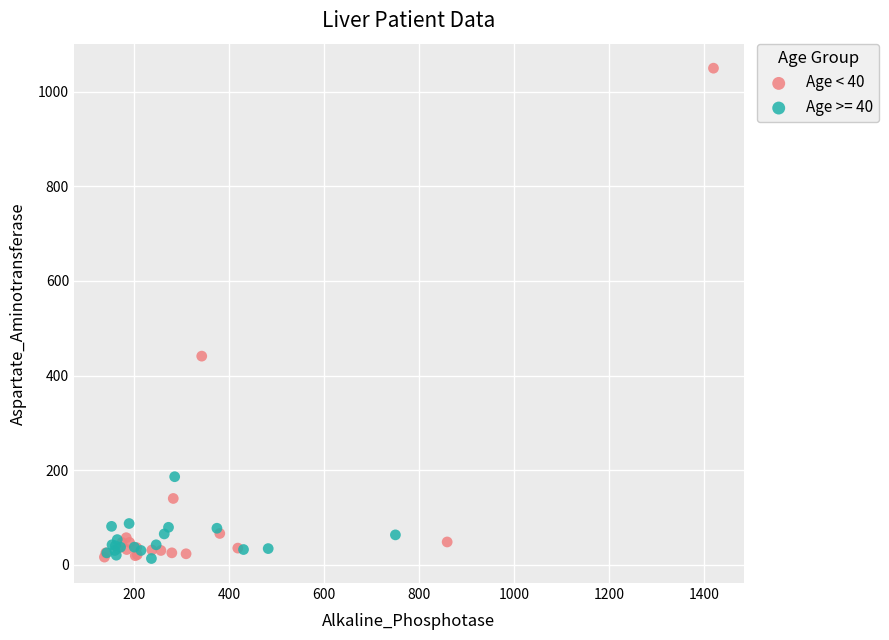

Which series reaches the maximum Y coordinate?

Age < 40